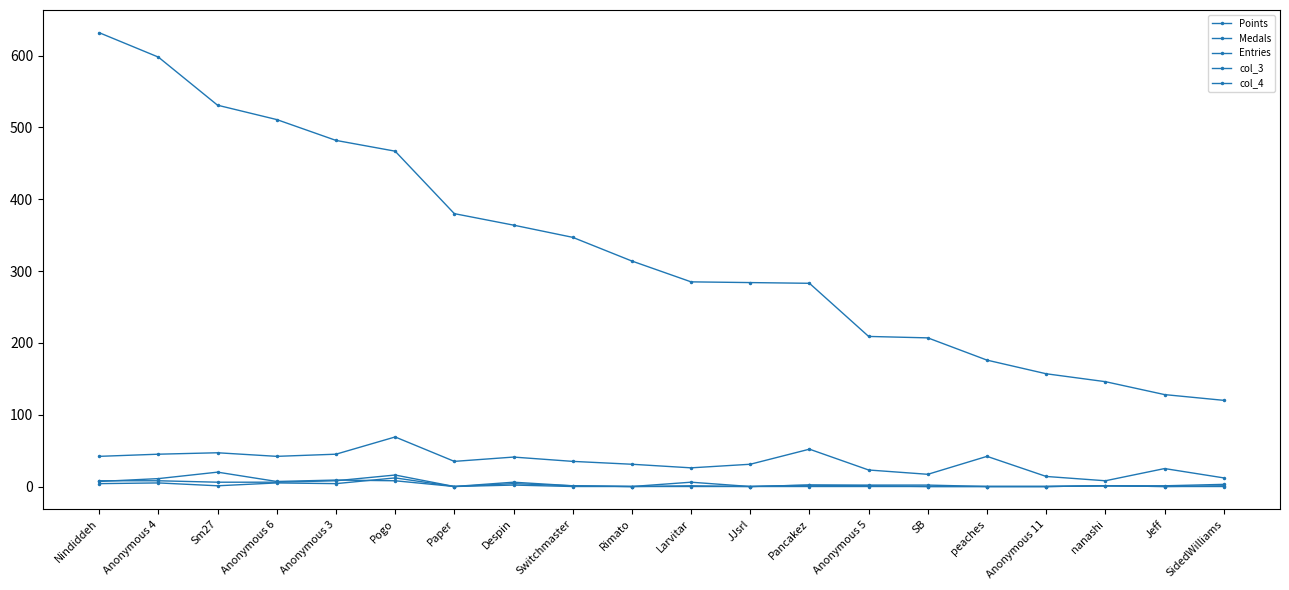

Reading left to right, what are all the values shown in this chart?

Points: Nindiddeh=632	Anonymous 4=598	Sm27=531	Anonymous 6=511	Anonymous 3=482	Pogo=467	Paper=380	Despin=364	Switchmaster=347	Rimato=314	Larvitar=285	JJsrl=284	Pancakez=283	Anonymous 5=209	SB=207	peaches=176	Anonymous 11=157	nanashi=146	Jeff=128	SidedWilliams=120
Medals: Nindiddeh=7	Anonymous 4=11	Sm27=20	Anonymous 6=7	Anonymous 3=9	Pogo=8	Paper=0	Despin=2	Switchmaster=0	Rimato=0	Larvitar=0	JJsrl=0	Pancakez=0	Anonymous 5=0	SB=0	peaches=0	Anonymous 11=0	nanashi=1	Jeff=1	SidedWilliams=3
Entries: Nindiddeh=42	Anonymous 4=45	Sm27=47	Anonymous 6=42	Anonymous 3=45	Pogo=69	Paper=35	Despin=41	Switchmaster=35	Rimato=31	Larvitar=26	JJsrl=31	Pancakez=52	Anonymous 5=23	SB=17	peaches=42	Anonymous 11=14	nanashi=8	Jeff=25	SidedWilliams=12
col_3: Nindiddeh=8	Anonymous 4=8	Sm27=6	Anonymous 6=6	Anonymous 3=8	Pogo=16	Paper=0	Despin=4	Switchmaster=1	Rimato=0	Larvitar=1	JJsrl=0	Pancakez=2	Anonymous 5=1	SB=0	peaches=0	Anonymous 11=0	nanashi=1	Jeff=0	SidedWilliams=1
col_4: Nindiddeh=4	Anonymous 4=5	Sm27=1	Anonymous 6=5	Anonymous 3=4	Pogo=12	Paper=0	Despin=6	Switchmaster=1	Rimato=0	Larvitar=6	JJsrl=0	Pancakez=2	Anonymous 5=2	SB=2	peaches=0	Anonymous 11=0	nanashi=1	Jeff=0	SidedWilliams=0